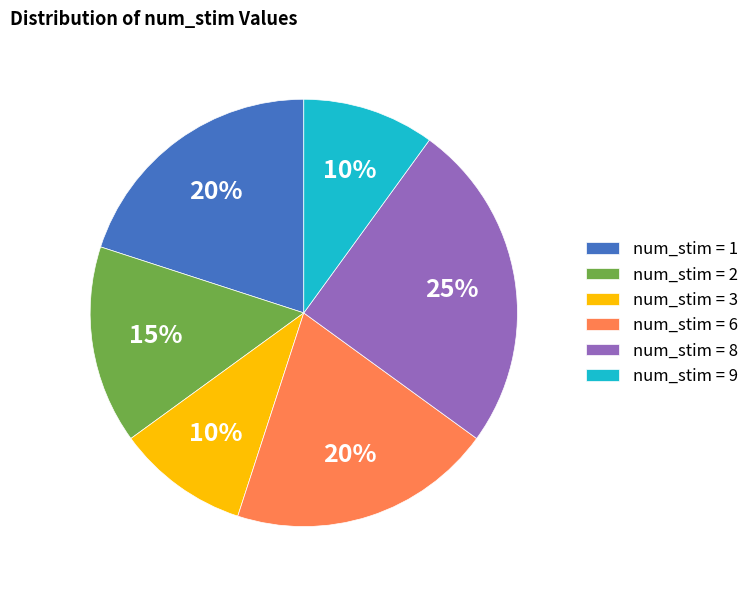

What percentage is the num_stim = 2 slice, to the nearest percent?

15%